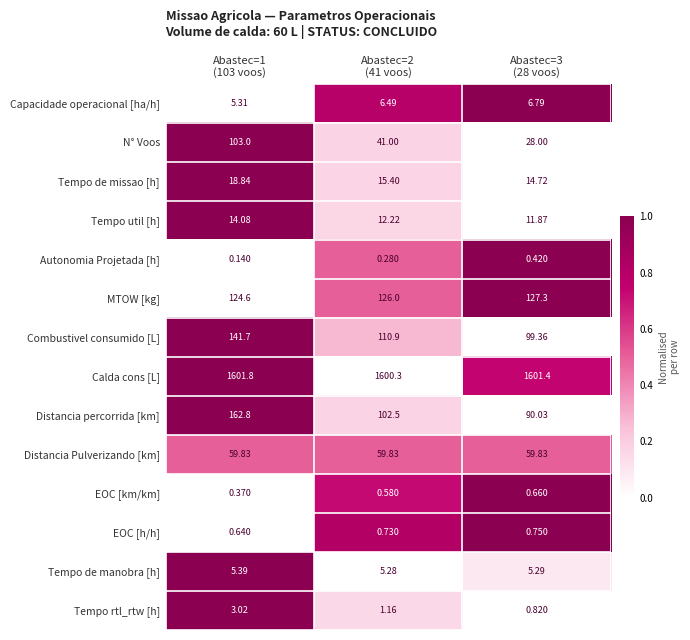

What is the total value across all series at Abastec=3
(28 voos)?

2047.2